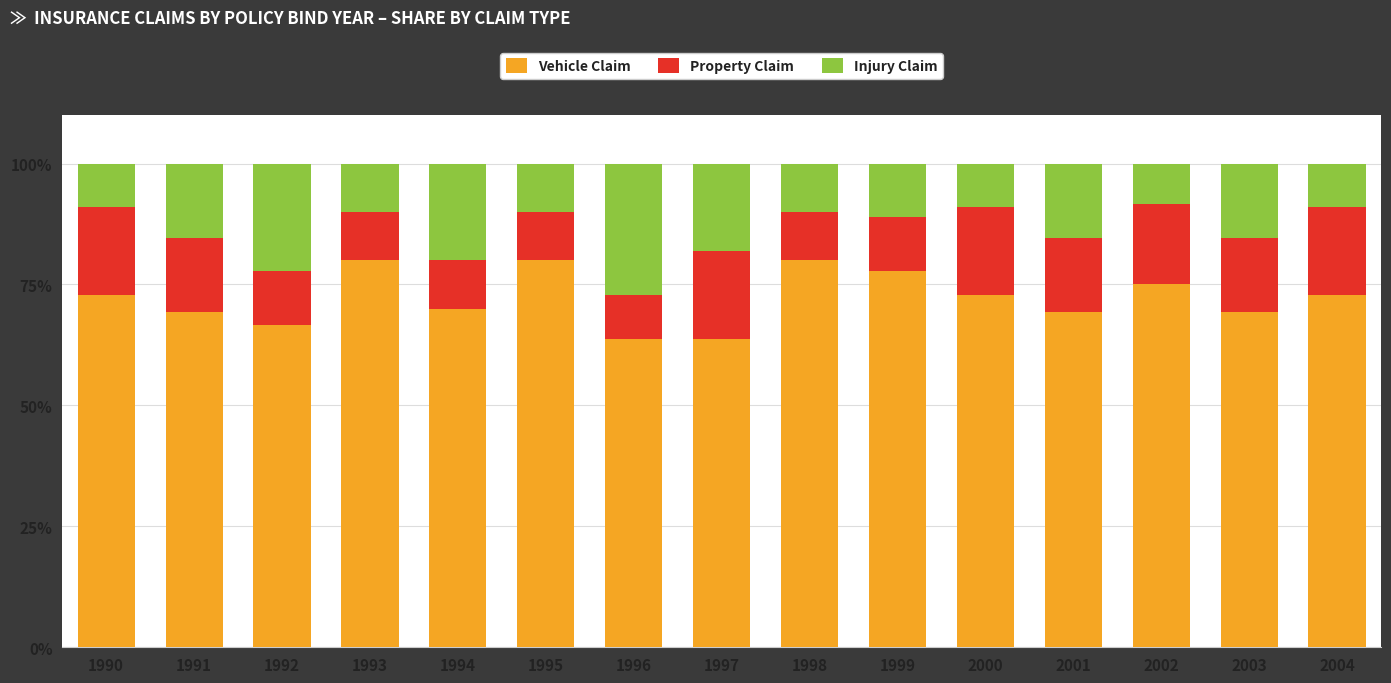

What are all the series names shown in the legend?

Vehicle Claim, Property Claim, Injury Claim